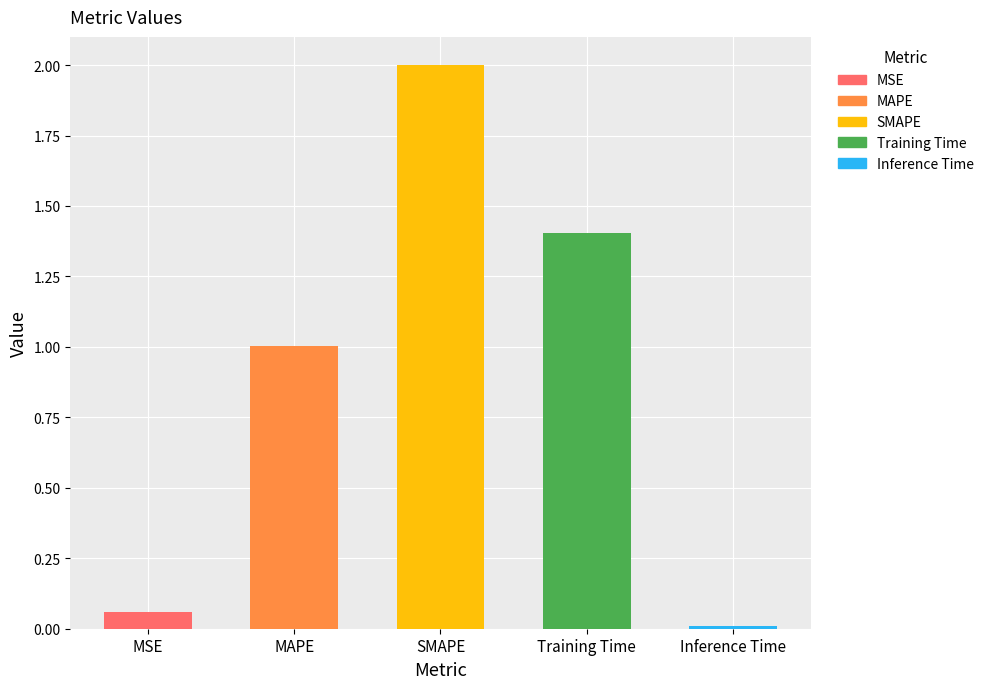

The chart shows a value of 0.0 at Inference Time. True or false?

False